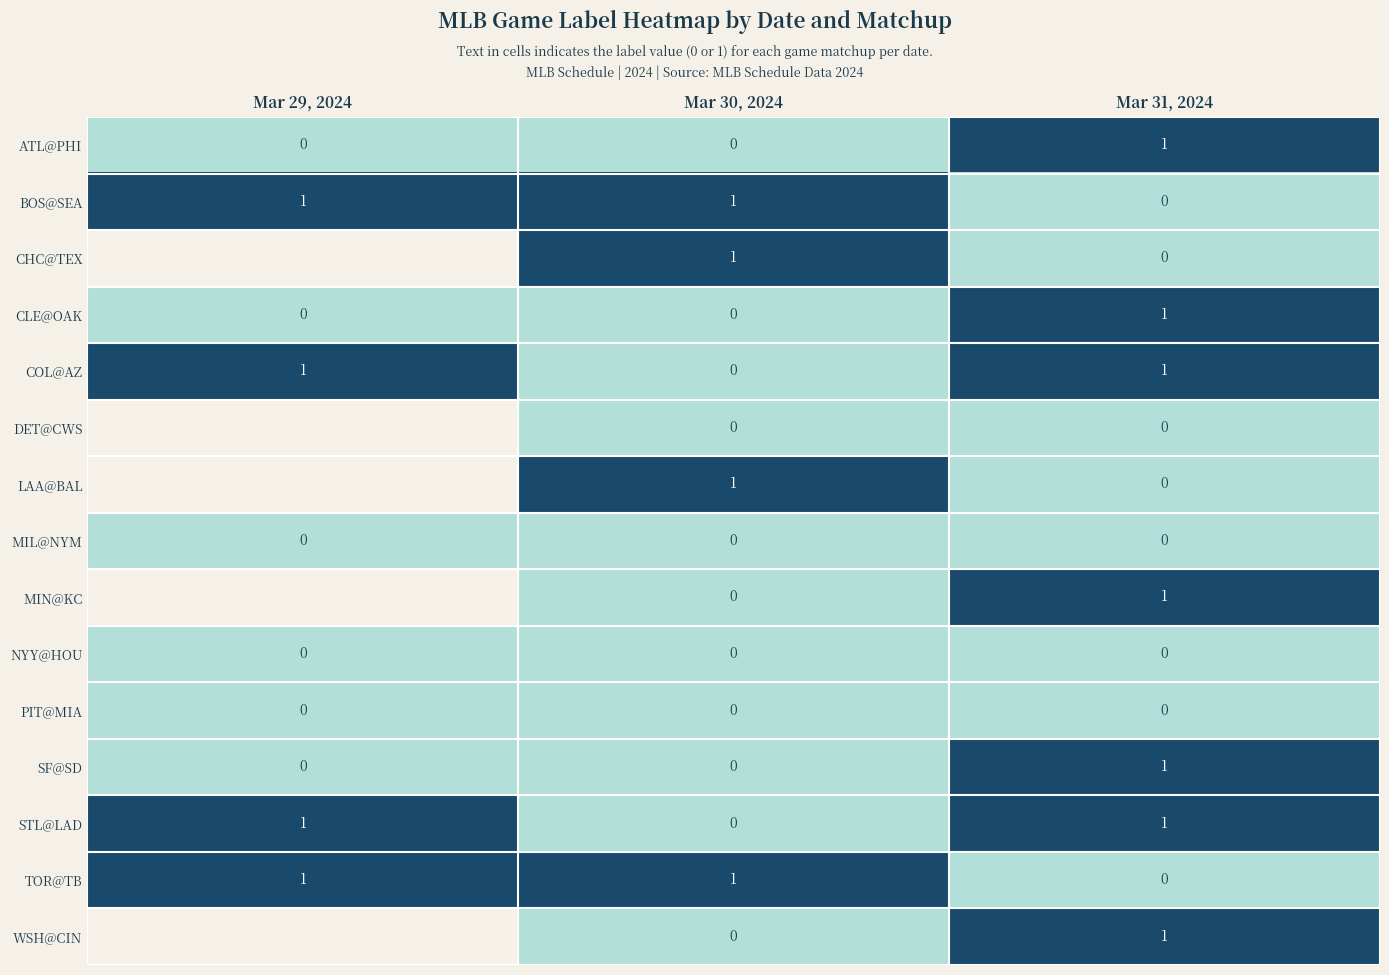

At how many categories does at least one series exceed 0?

3